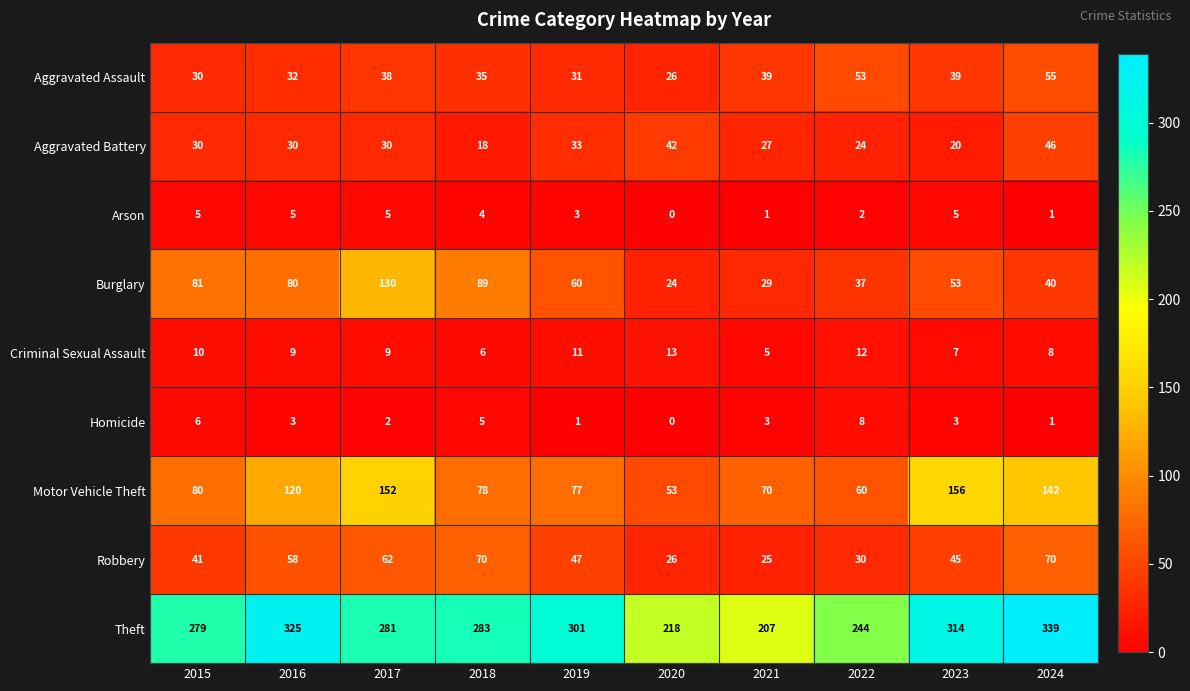

Count the number of data series in this chart.

9